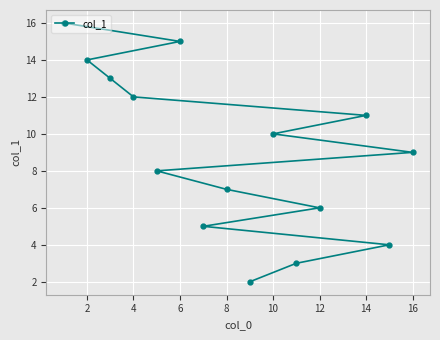

How many lines are shown in the chart?

1